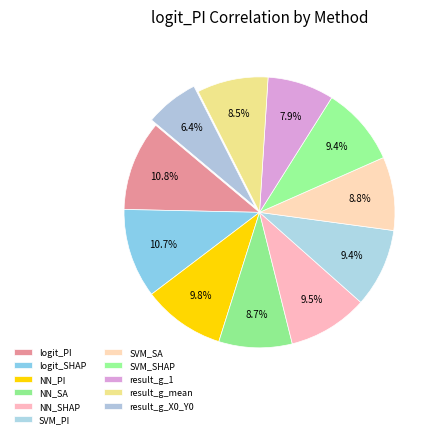

Count the number of slices in the pie.

11